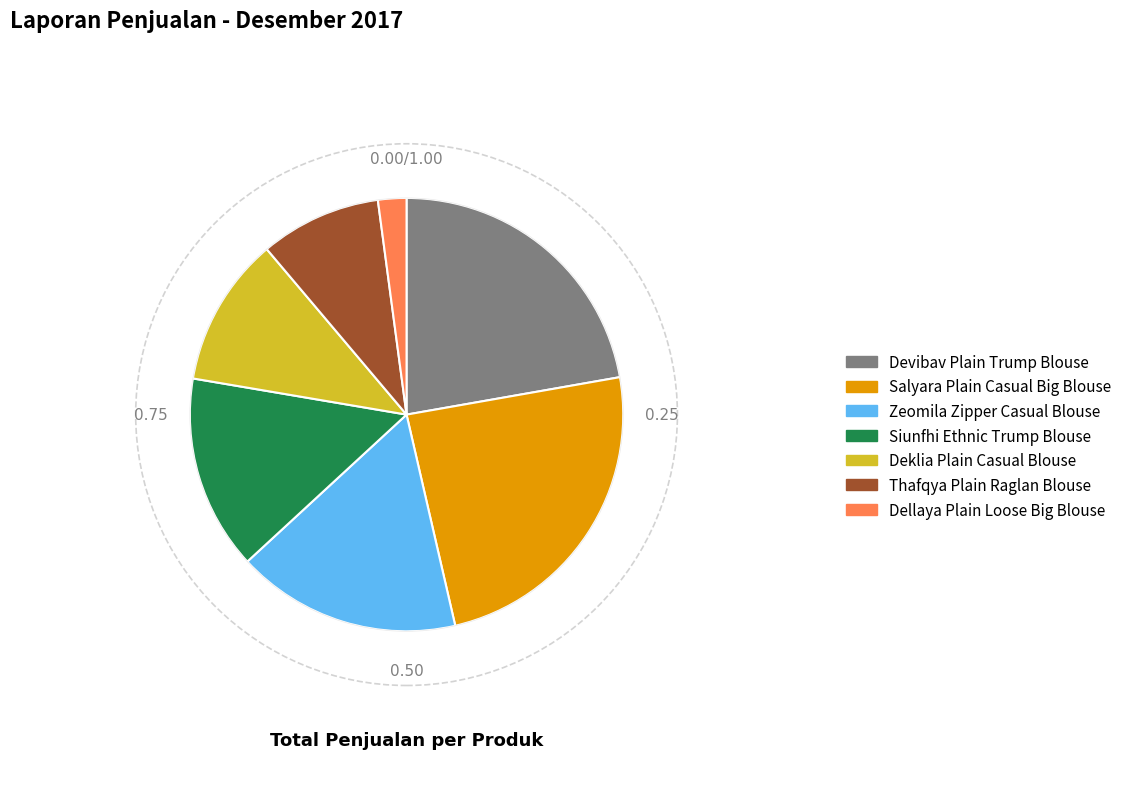

Do Salyara Plain Casual Big Blouse and Deklia Plain Casual Blouse together represent more than half of the pie?

No